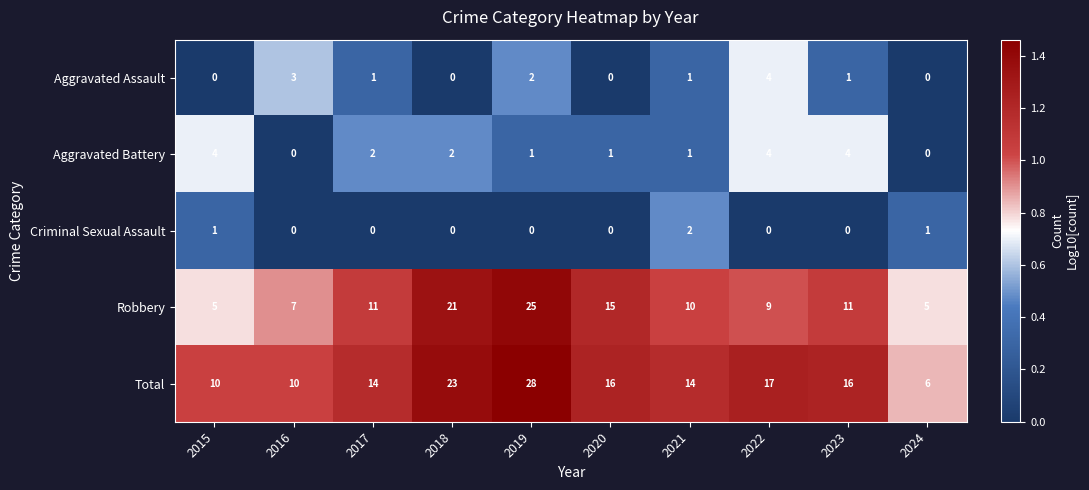

At which label does Robbery reach its peak?

2019